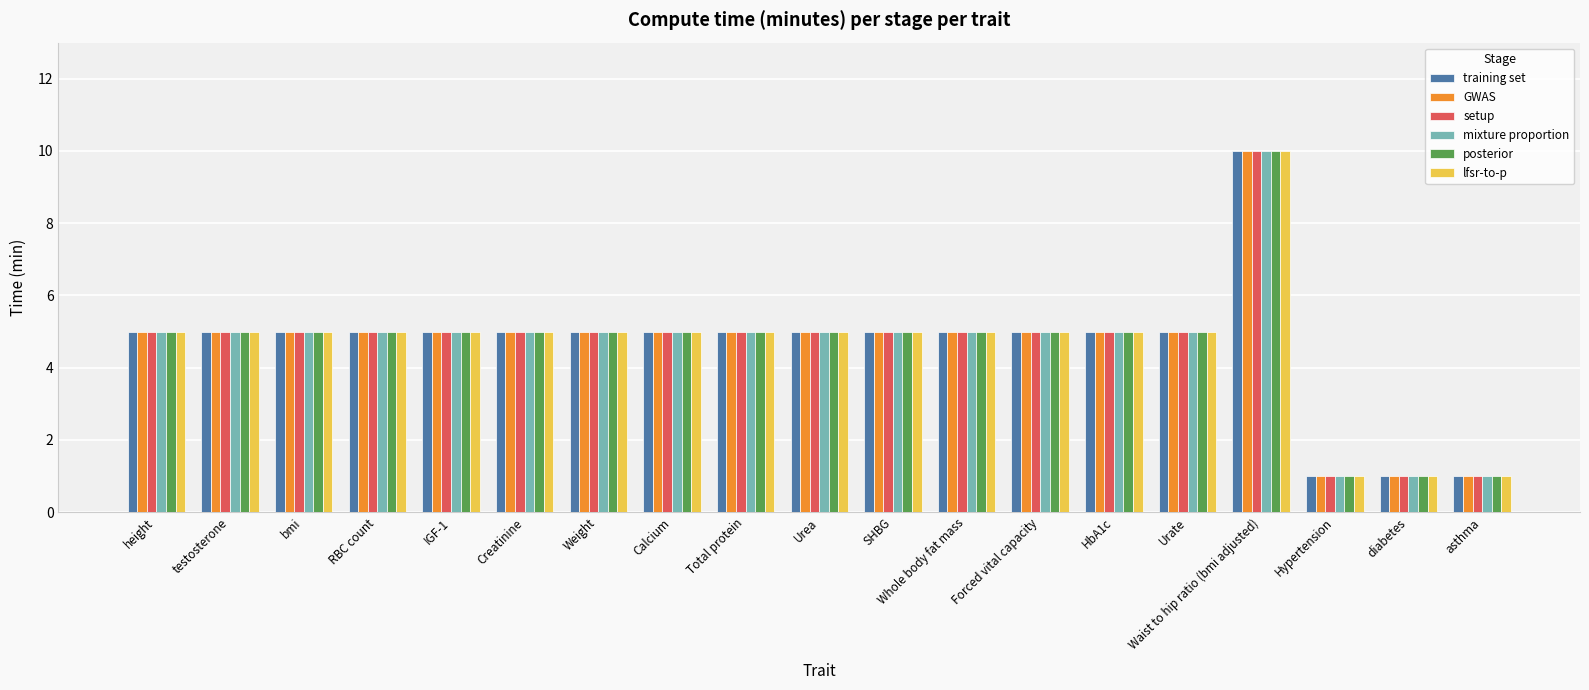

Count the number of categories in the chart.

19